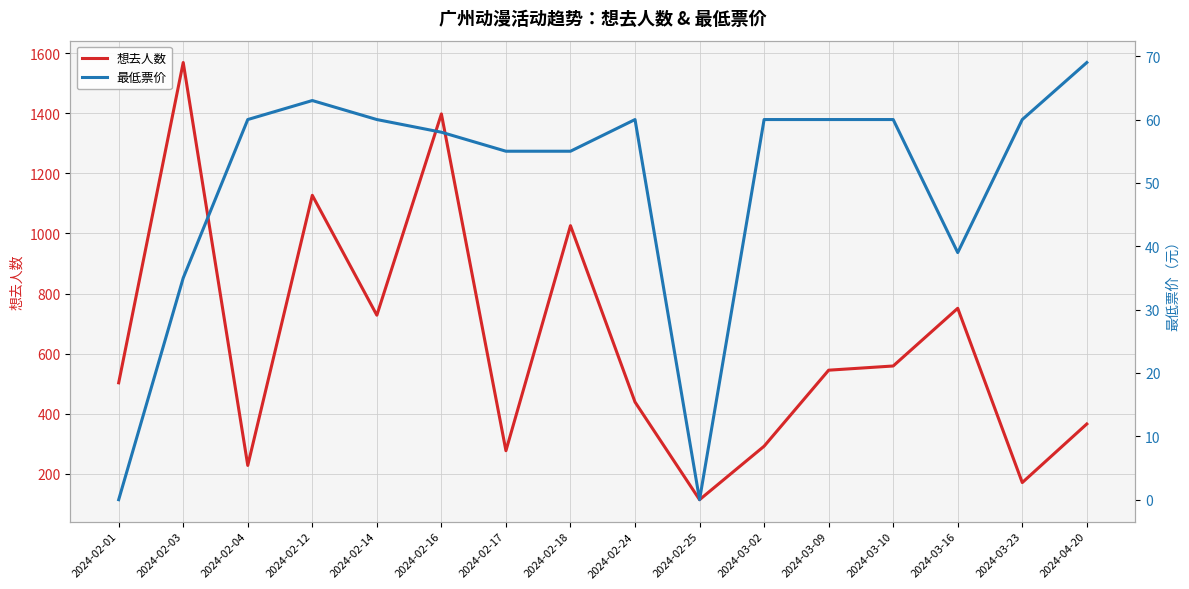

Count the number of data series in this chart.

2